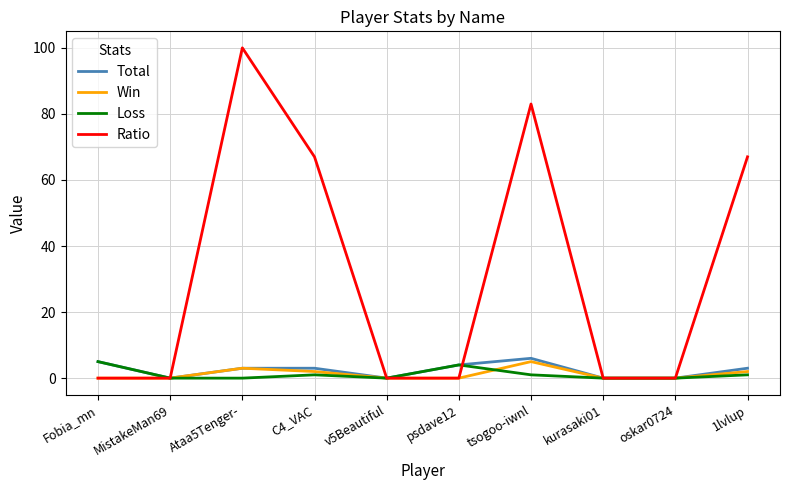

At which label does Ratio reach its peak?

Ataa5Tenger-